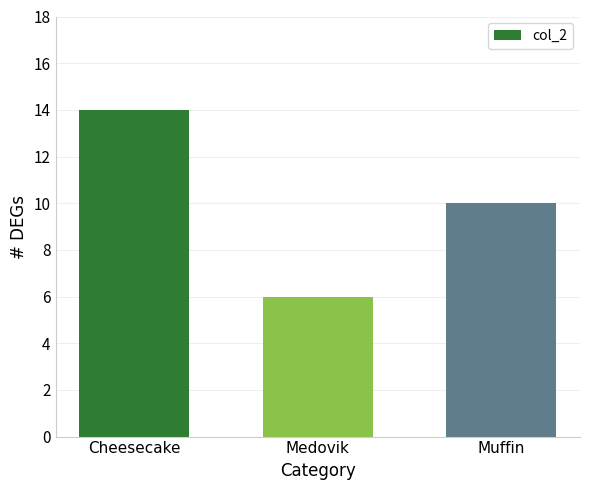

Rank the categories by value from highest to lowest.

Cheesecake, Muffin, Medovik